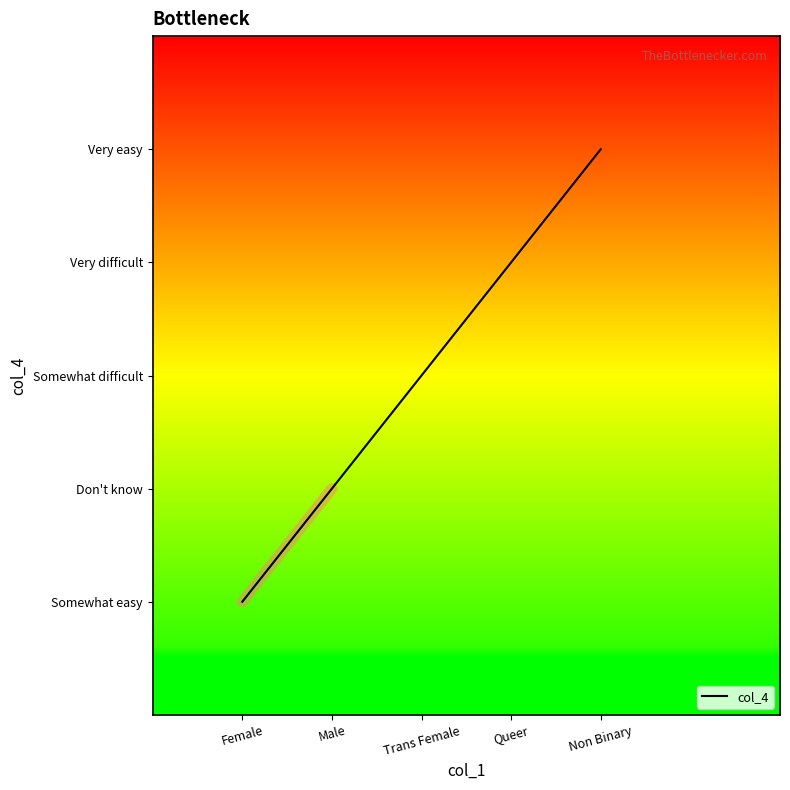

What is the greatest value displayed?

5